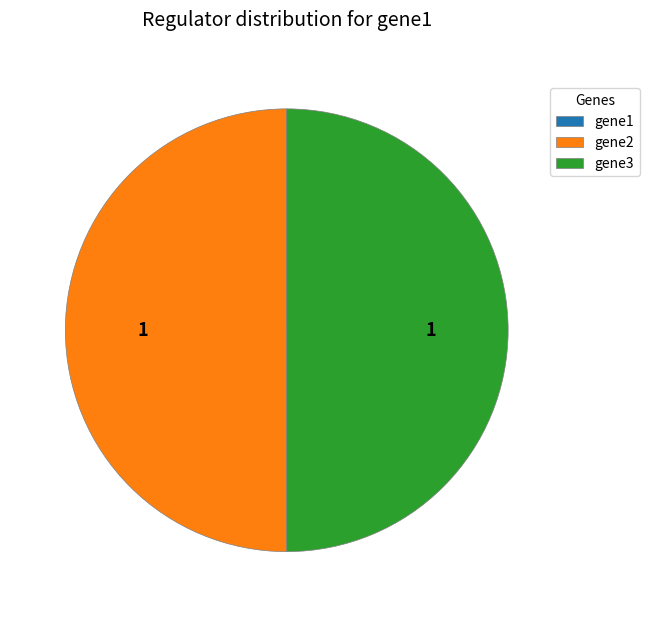

The gene3 slice represents 62% of the pie. True or false?

False